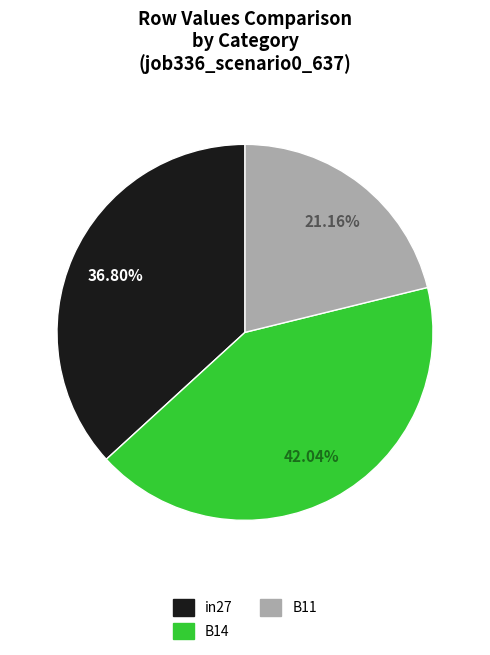

To the nearest percent, what portion does B14 represent?

42%